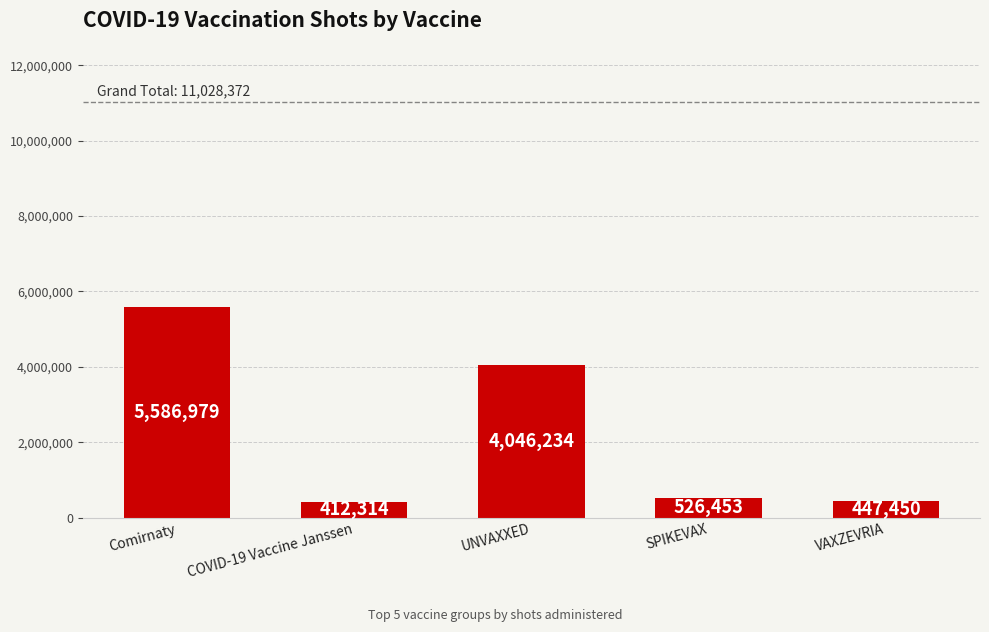

Count the number of data series in this chart.

1